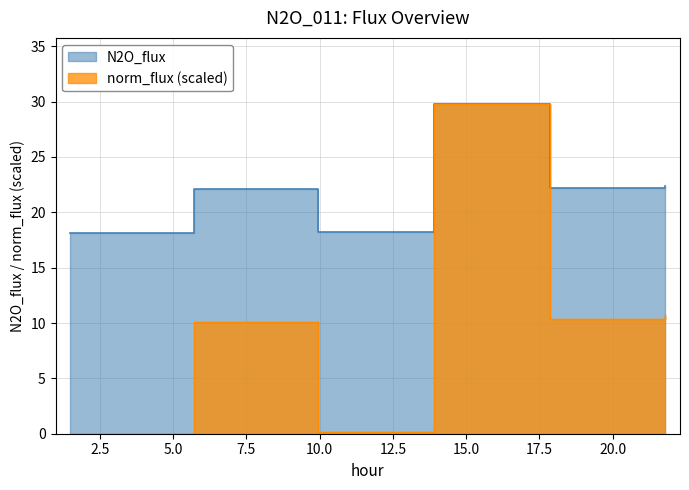

Reading left to right, transcribe all the data shown in this chart.

N2O_flux: 1.491=18.1	5.716=22.1	9.94=18.2	13.892=29.8	17.844=22.2	21.796=22.3
norm_flux: 1.491=0.0	5.716=10.1	9.94=0.2	13.892=29.8	17.844=10.4	21.796=10.7